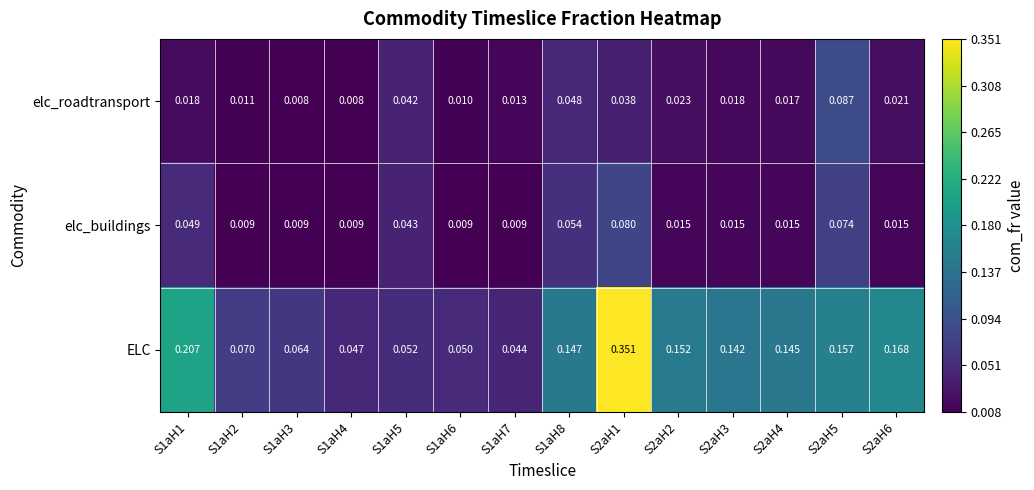

Rank the series at S2aH2 from highest to lowest value.

ELC, elc_roadtransport, elc_buildings